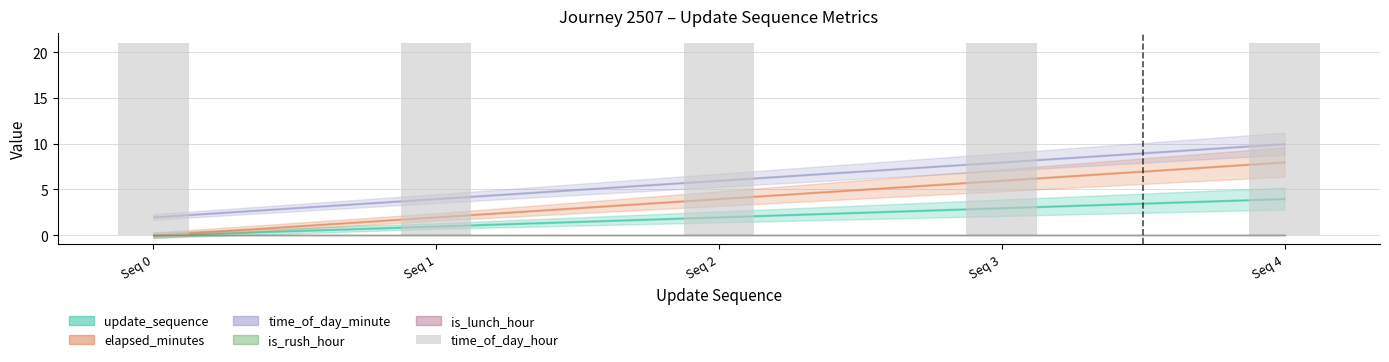

Which category has the highest value in the update_sequence series?

4